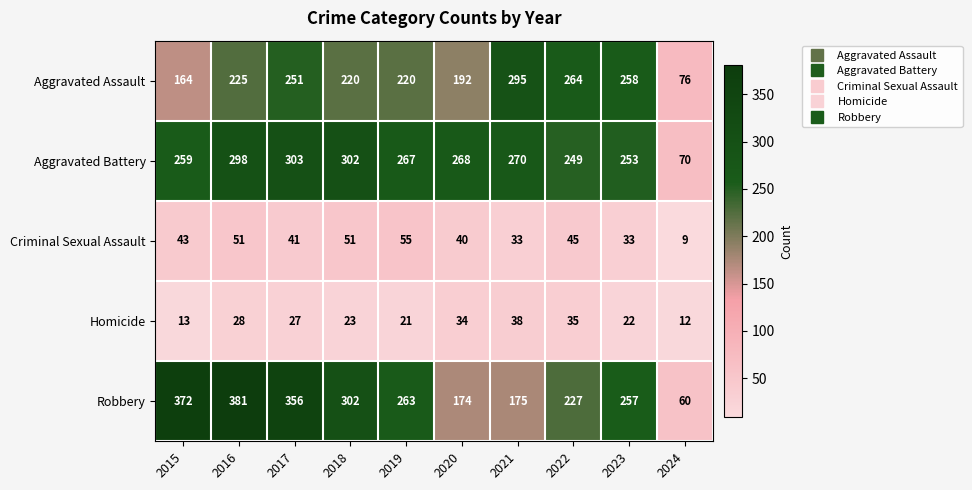

What is the spread (max minus min) of values at 2018?

279